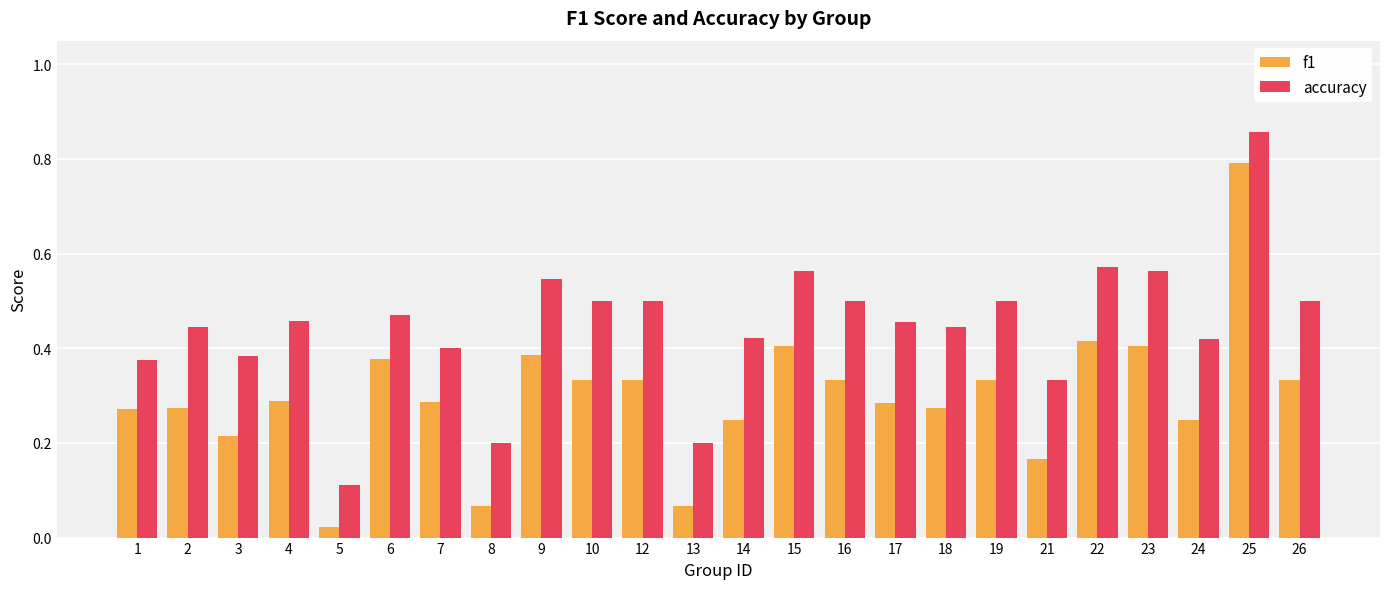

What is the total value across all series at 12?

0.8